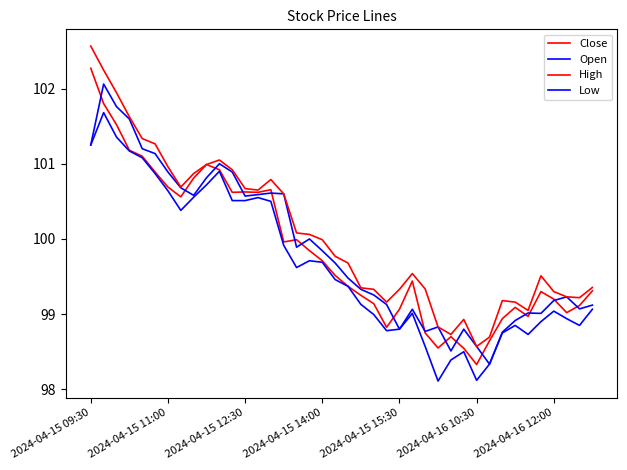

How many intersections are there between Open and Close?

16